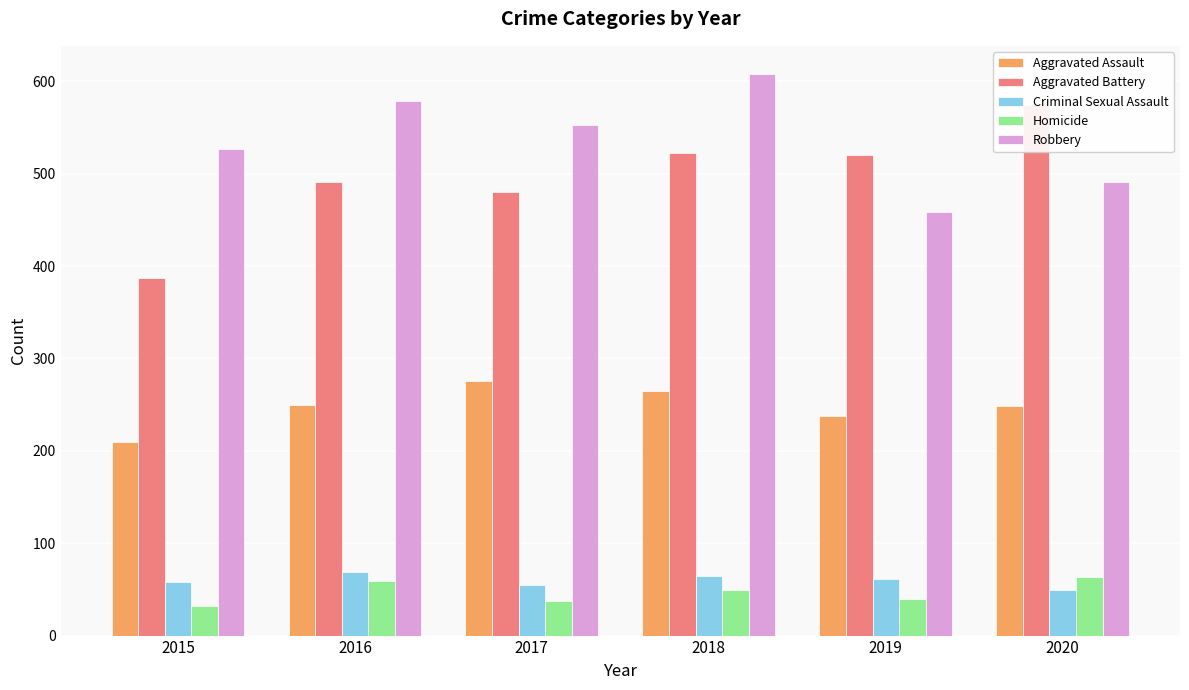

How many bars are there in each group?

5